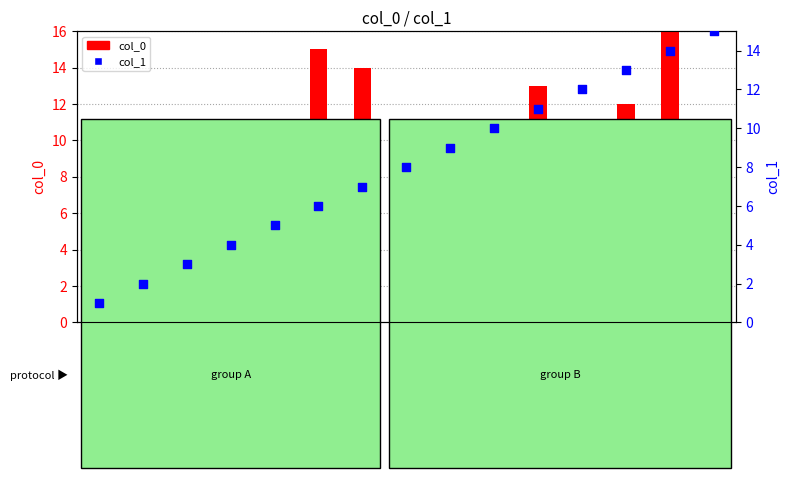

Is the value of col_0 at 15 greater than the value of col_1 at 2?

Yes